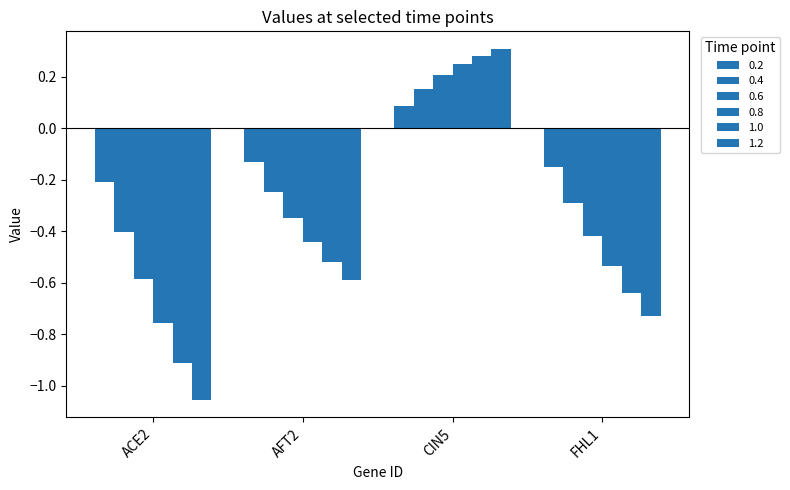

What is the value of the 0.8 bar at the 3rd from the left?

0.2